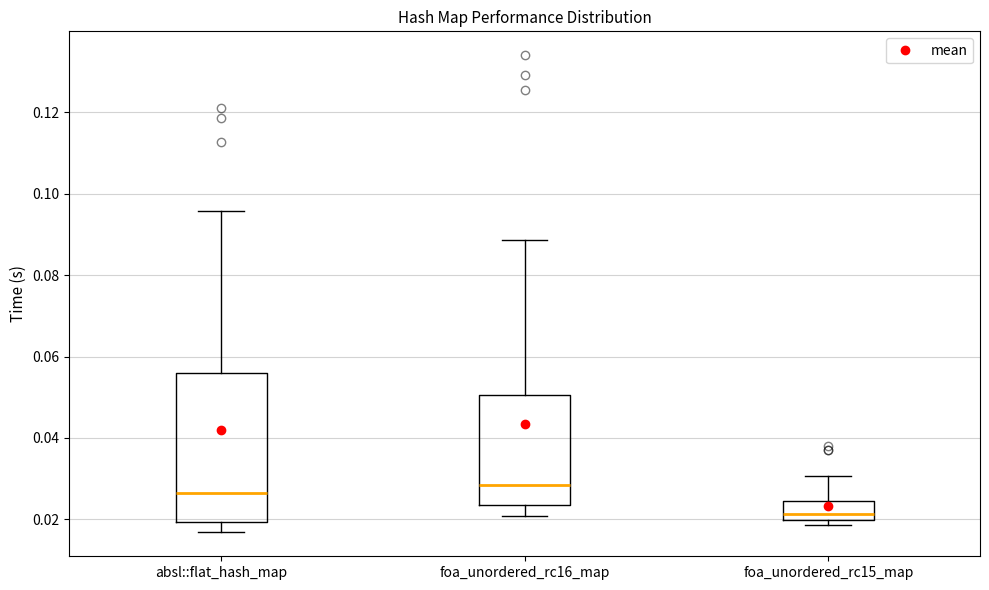

Reading left to right, read every box against the y-axis: the position of its median line, the range the box covers, and the ends of its whiskers. The values are not printed on the chart, so give them approximately, as read against the axis.

absl::flat_hash_map: median 0.026, box 0.020 to 0.056, whiskers 0.016 to 0.096
foa_unordered_rc16_map: median 0.028, box 0.024 to 0.050, whiskers 0.020 to 0.088
foa_unordered_rc15_map: median 0.022, box 0.020 to 0.024, whiskers 0.018 to 0.030